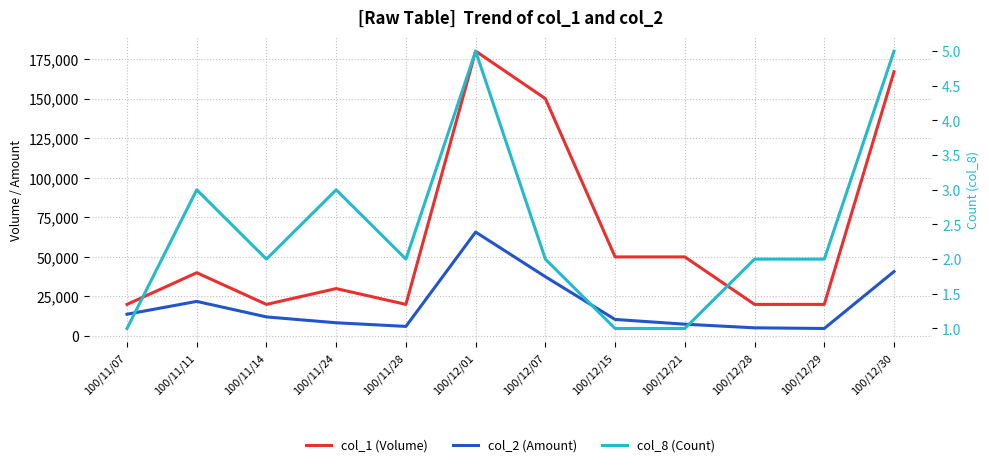

What is the difference between the second highest and minimum values in the col_8 (Count) series?

4